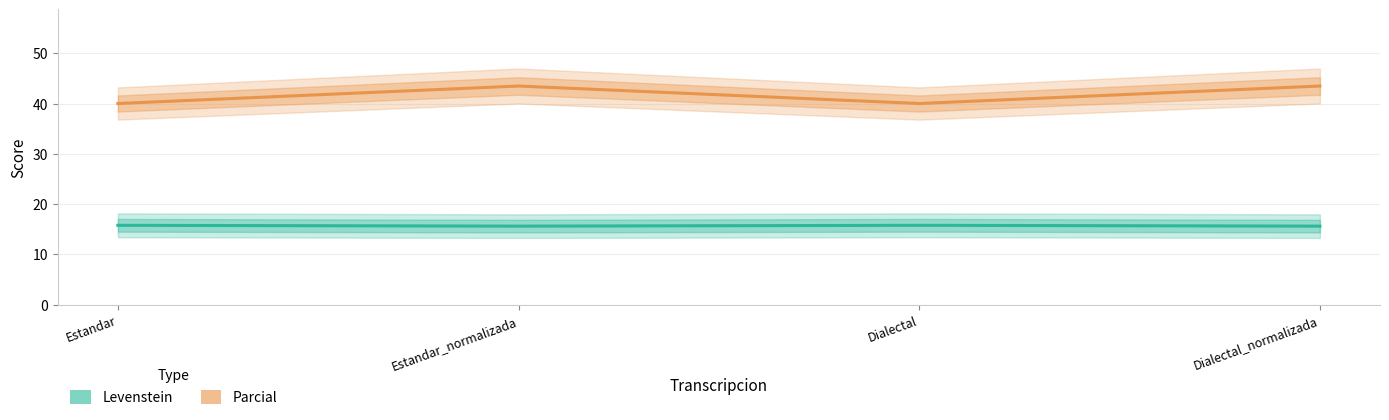

True or false: Levenstein and Parcial intersect in this chart.

False